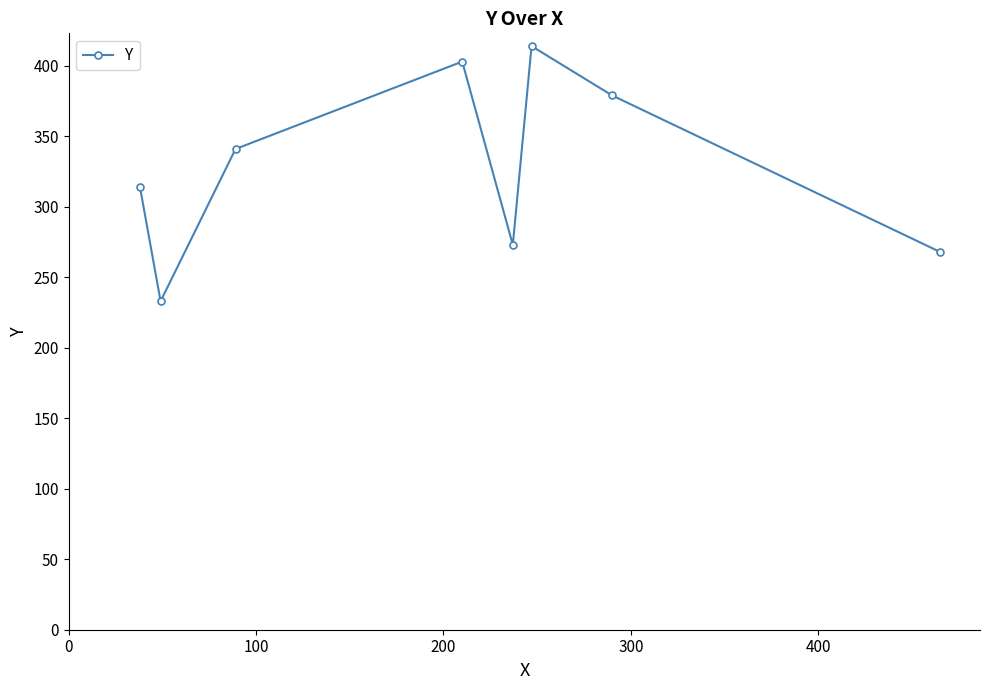

What is the average value?

328